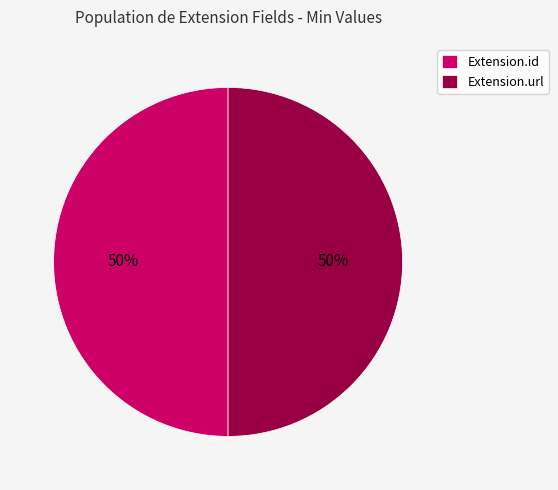

To the nearest percent, what percentage of the pie is Extension.id?

50%